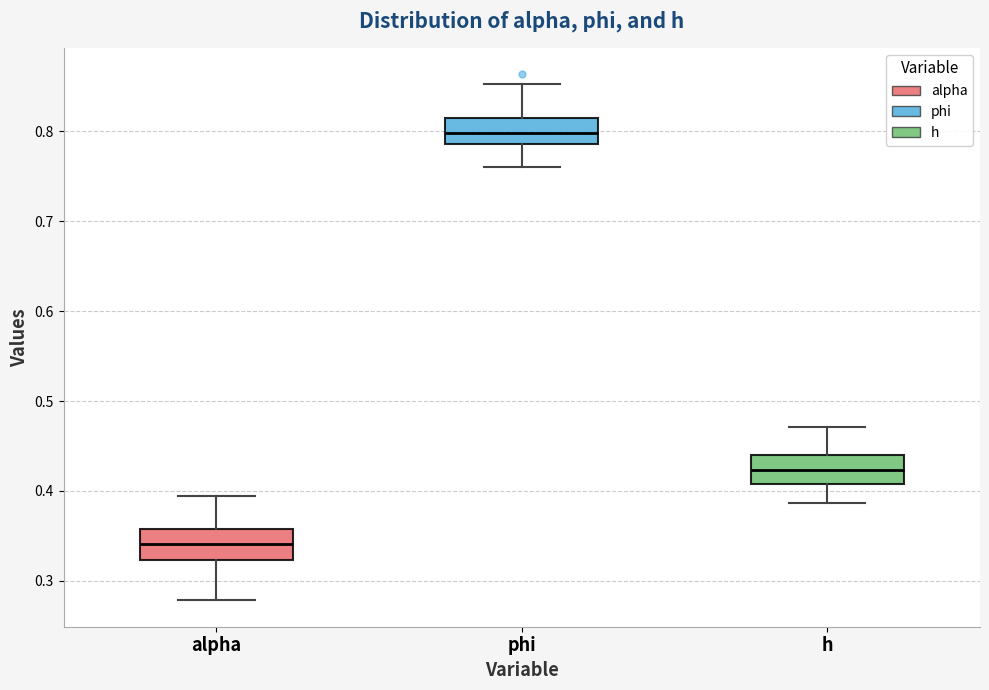

Where does the median line of the box for h sit on the y-axis? The values are not printed on the chart, so give them approximately, as read against the axis.

0.42